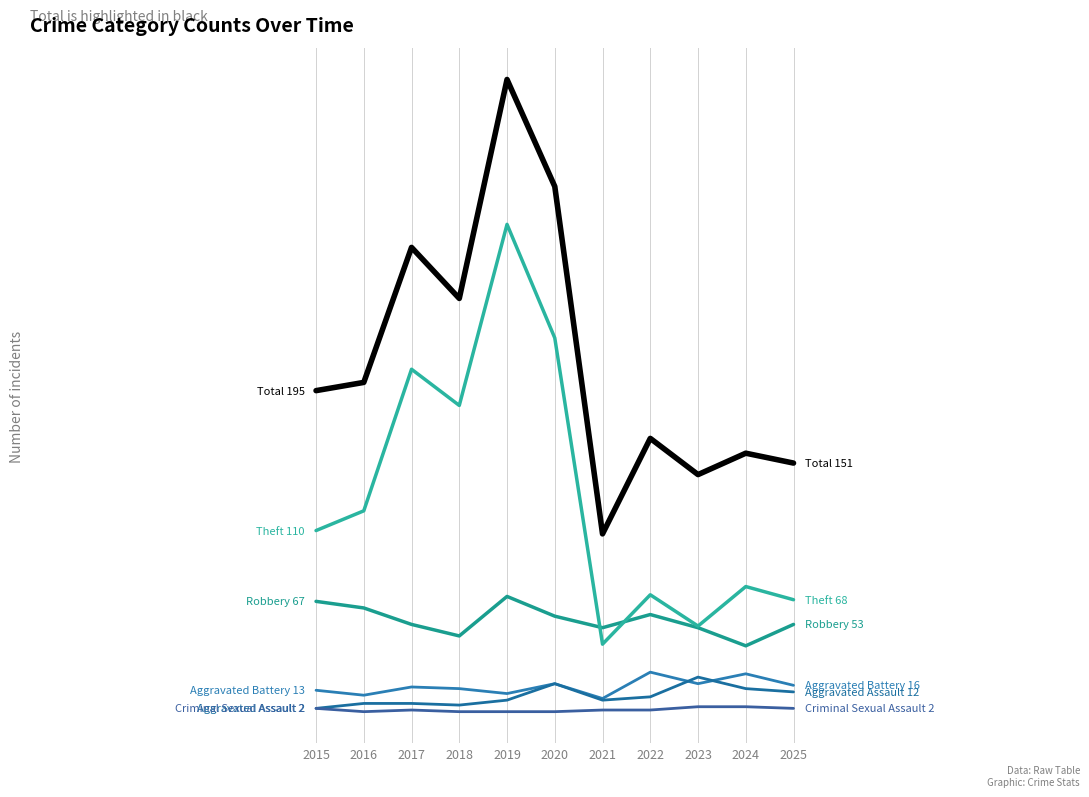

True or false: Aggravated Battery has a value of 6 at 2025.

False